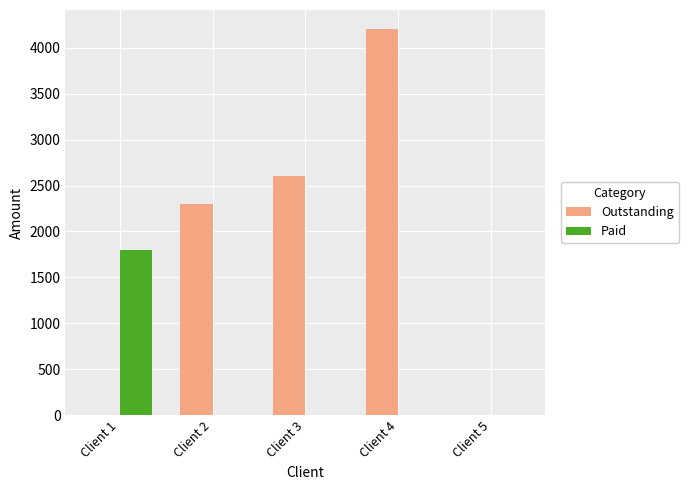

Which series has the largest range (max minus min)?

Outstanding